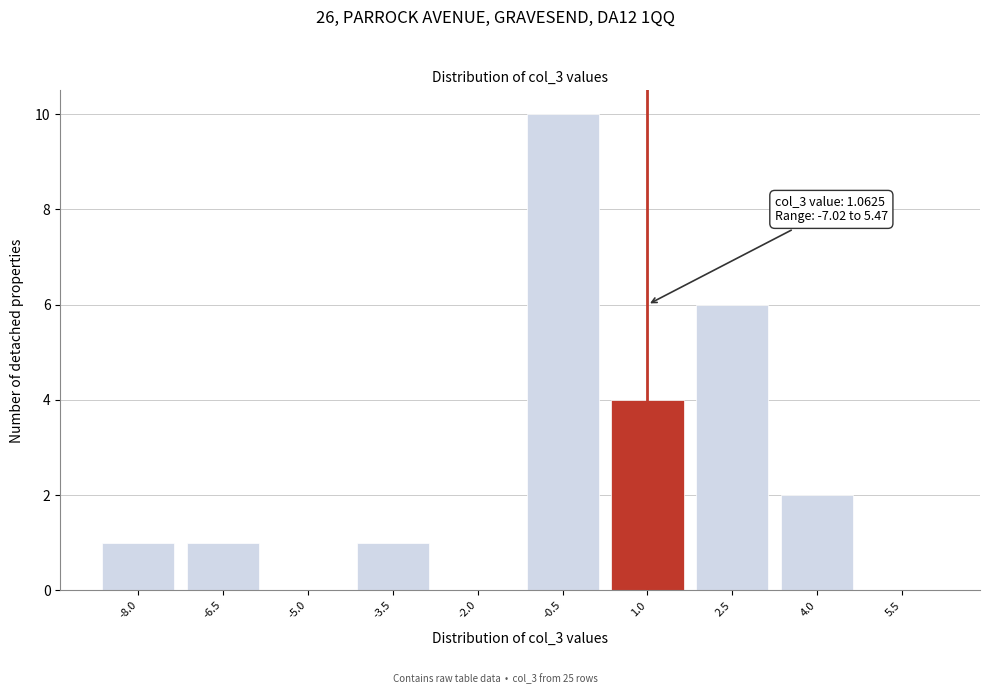

Reading left to right, extract all data points from this chart.

-8.0=1	-6.5=1	-5.0=0	-3.5=1	-2.0=0	-0.5=10	1.0=4	2.5=6	4.0=2	5.5=0